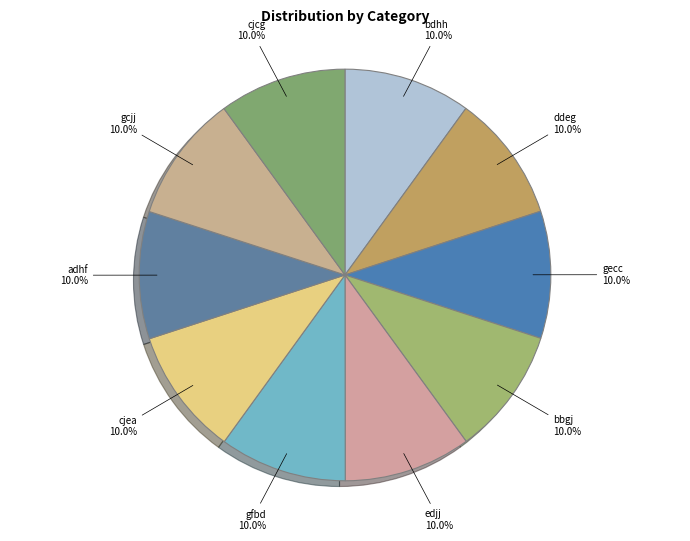

How many slices are in this pie chart?

10